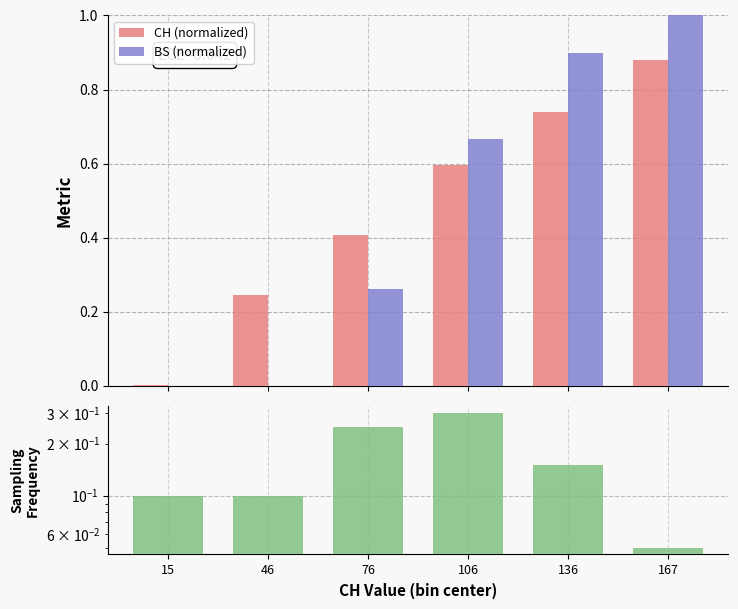

Between 106 and 15, which is larger?

106